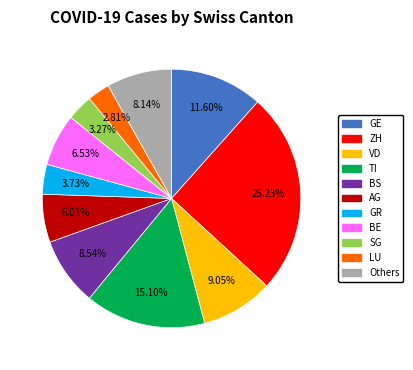

Is GE the majority of the pie?

No